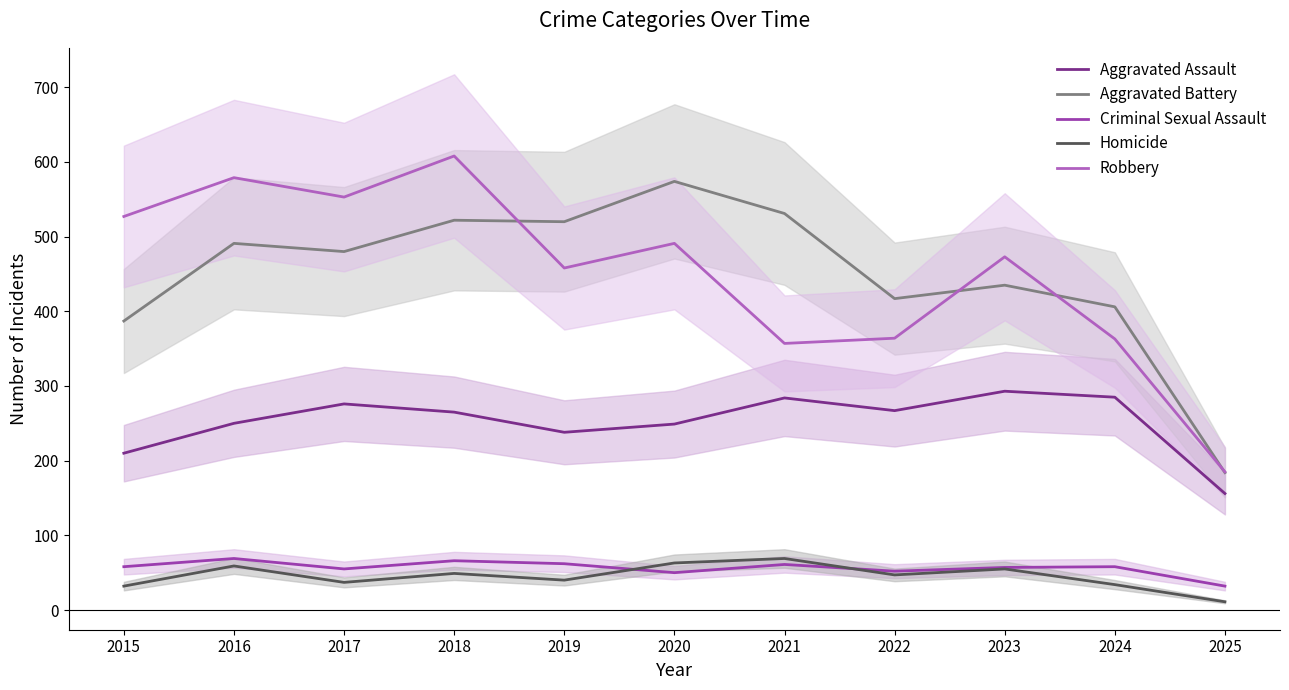

True or false: Aggravated Assault and Robbery cross at least once.

False